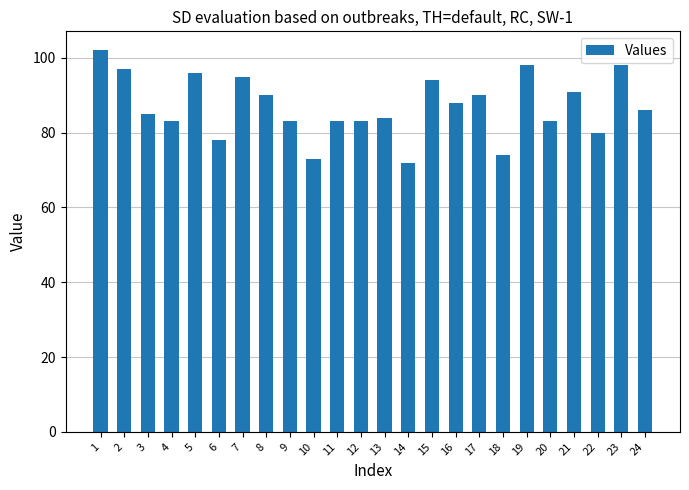

Between 8 and 14, which is larger?

8